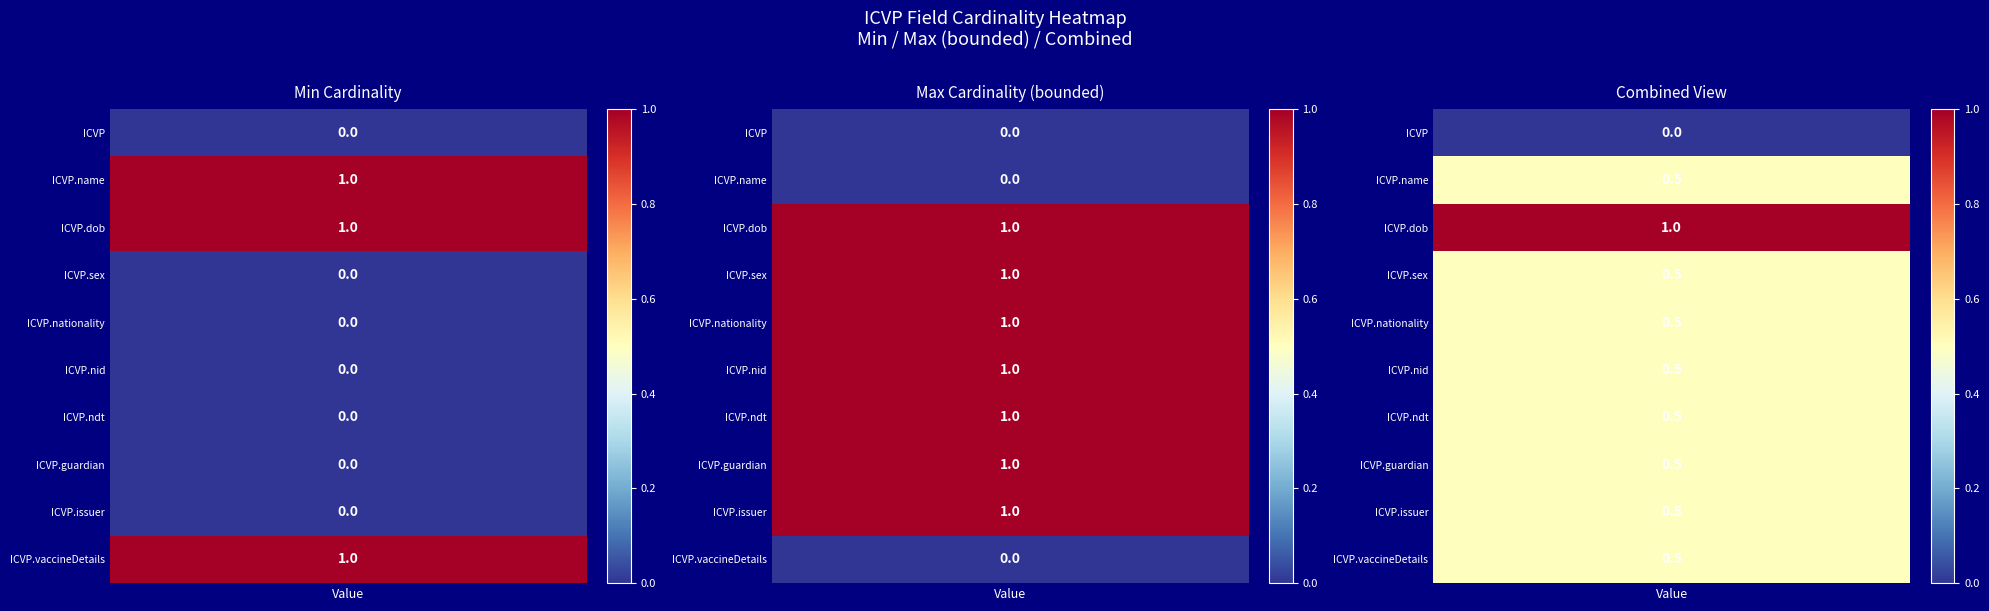

Where is Max_numeric nearest to the value 0?

ICVP